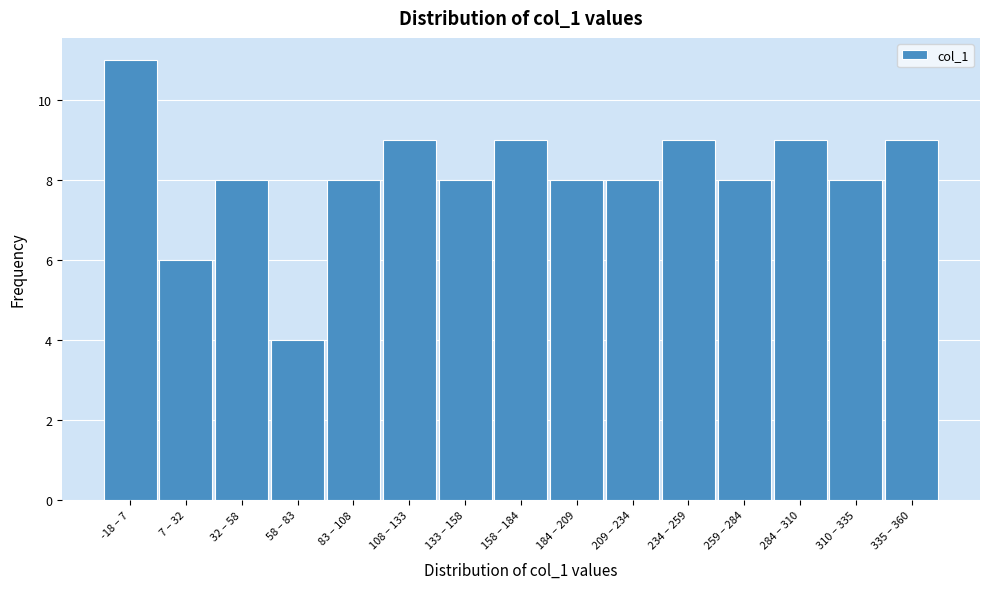

Reading left to right, extract all data points from this chart.

-18 – 7=11	7 – 32=6	32 – 58=8	58 – 83=4	83 – 108=8	108 – 133=9	133 – 158=8	158 – 184=9	184 – 209=8	209 – 234=8	234 – 259=9	259 – 284=8	284 – 310=9	310 – 335=8	335 – 360=9